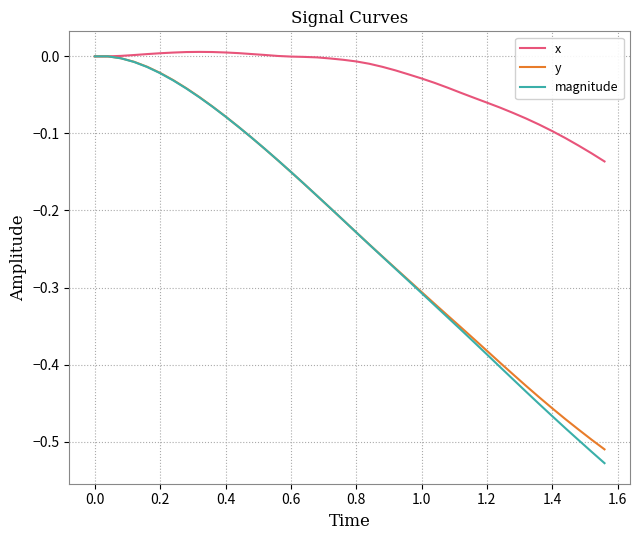

Which series has the largest range (max minus min)?

magnitude